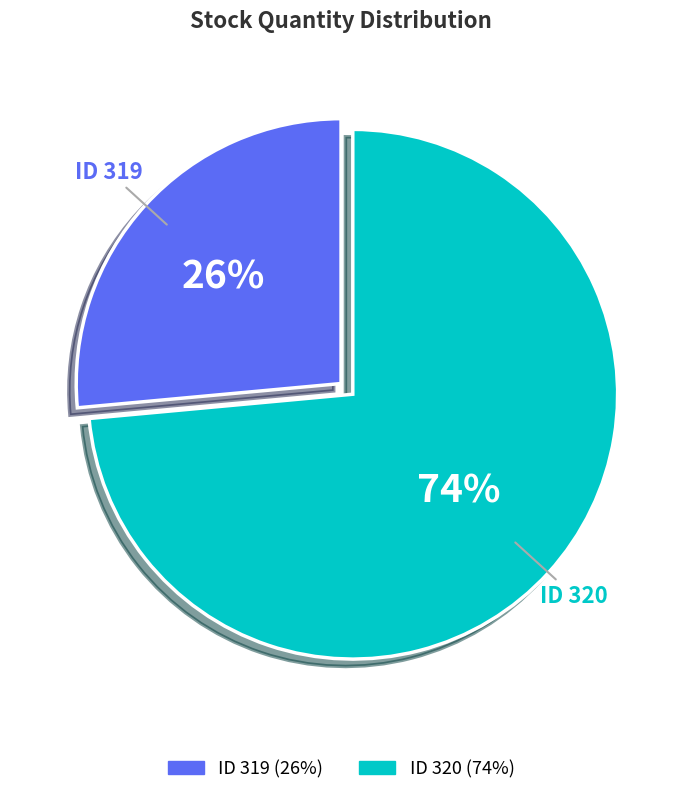

Is there any slice that represents more than half of the pie?

Yes